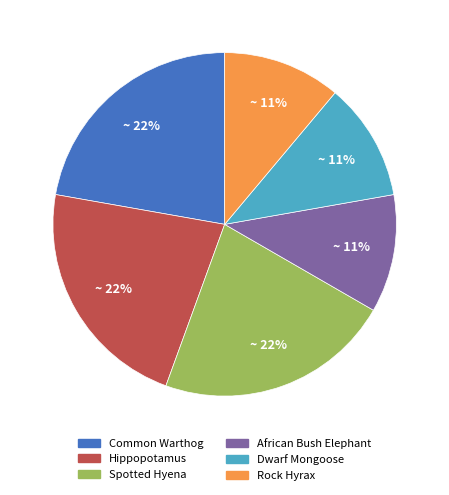

How many segments does this pie chart have?

6